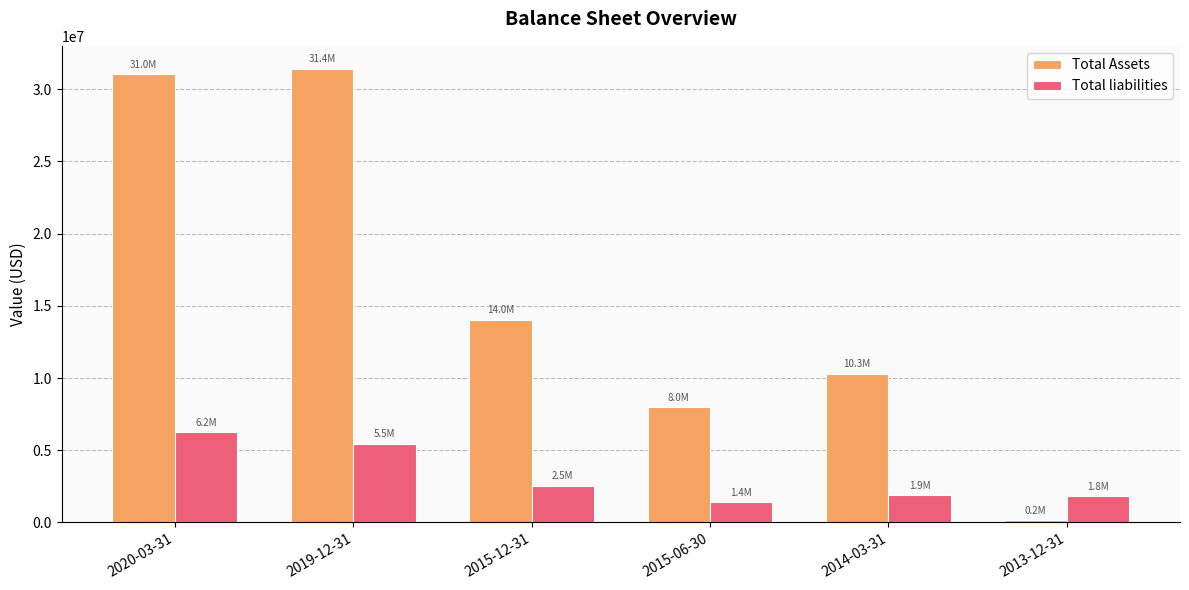

List the series in order of their overall mean, lowest first.

Total liabilities, Total Assets